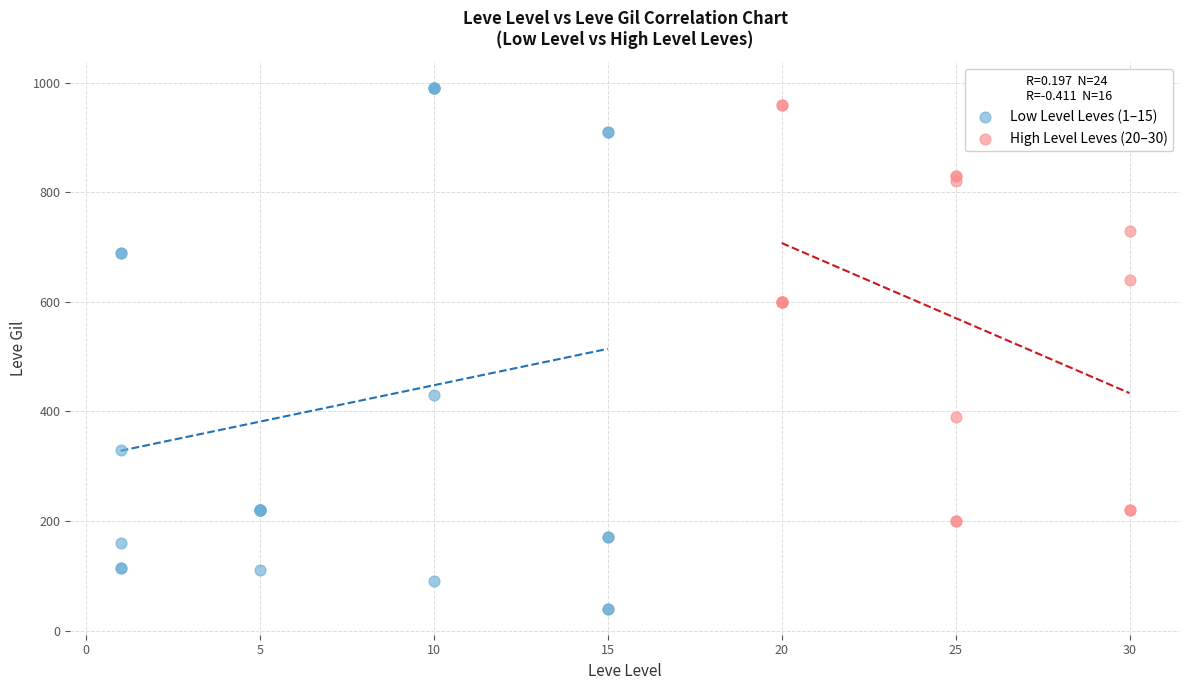

Which series reaches the maximum Y coordinate?

Low Level Leves (1–15)